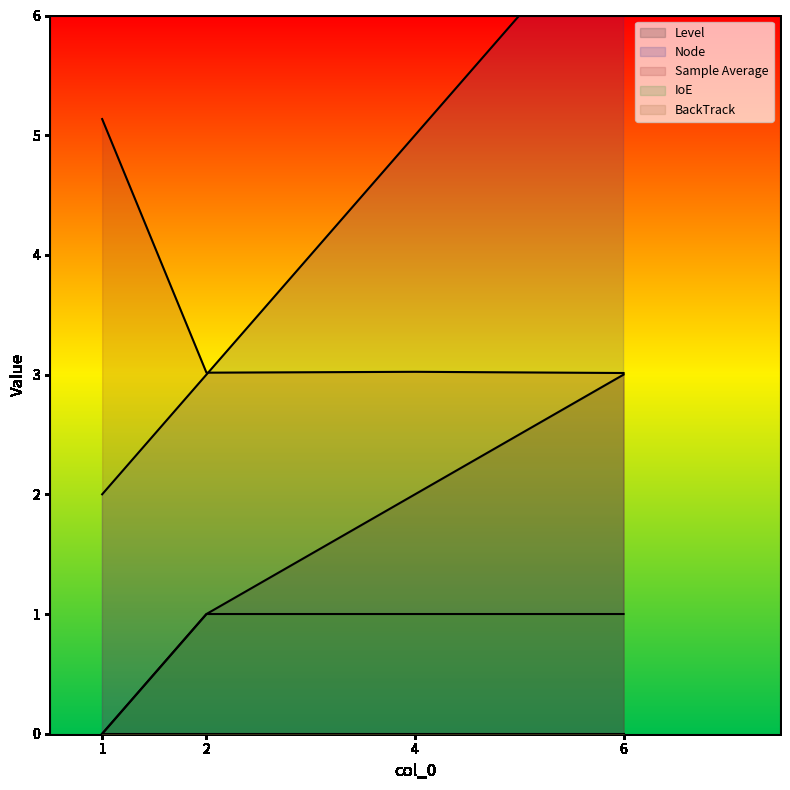

How many Node values are between 3 and 7?

3